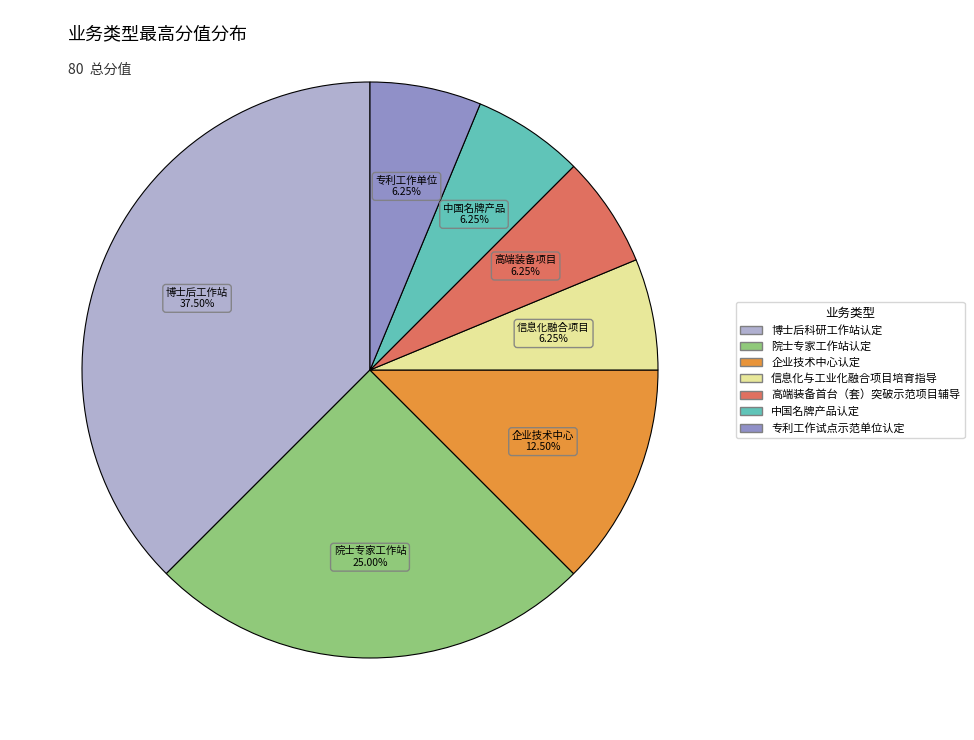

Combined, do 中国名牌产品认定 and 院士专家工作站认定 account for over 50%?

No